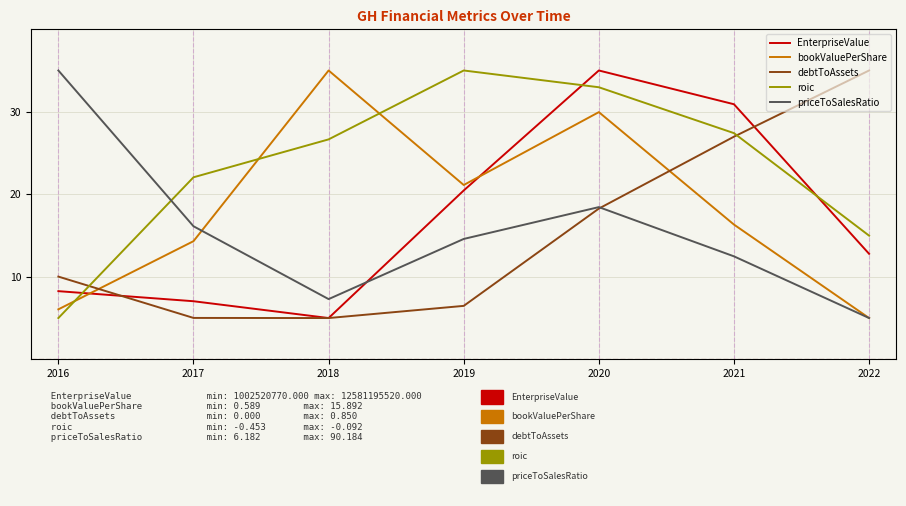

How many values in the debtToAssets series exceed 10?

4